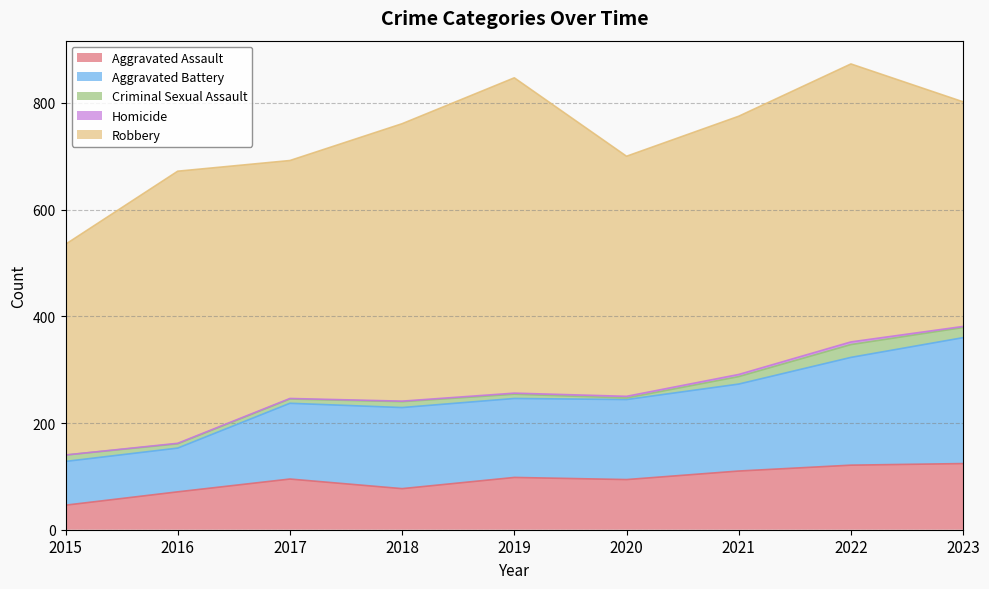

Reading right to left, extract all data points from this chart.

Aggravated Assault: 124	121	110	94	98	77	95	71	46
Aggravated Battery: 236	202	163	150	148	152	142	82	82
Criminal Sexual Assault: 19	24	14	3	8	11	8	8	12
Homicide: 2	5	4	3	2	1	1	1	0
Robbery: 421	521	484	450	591	520	446	510	395